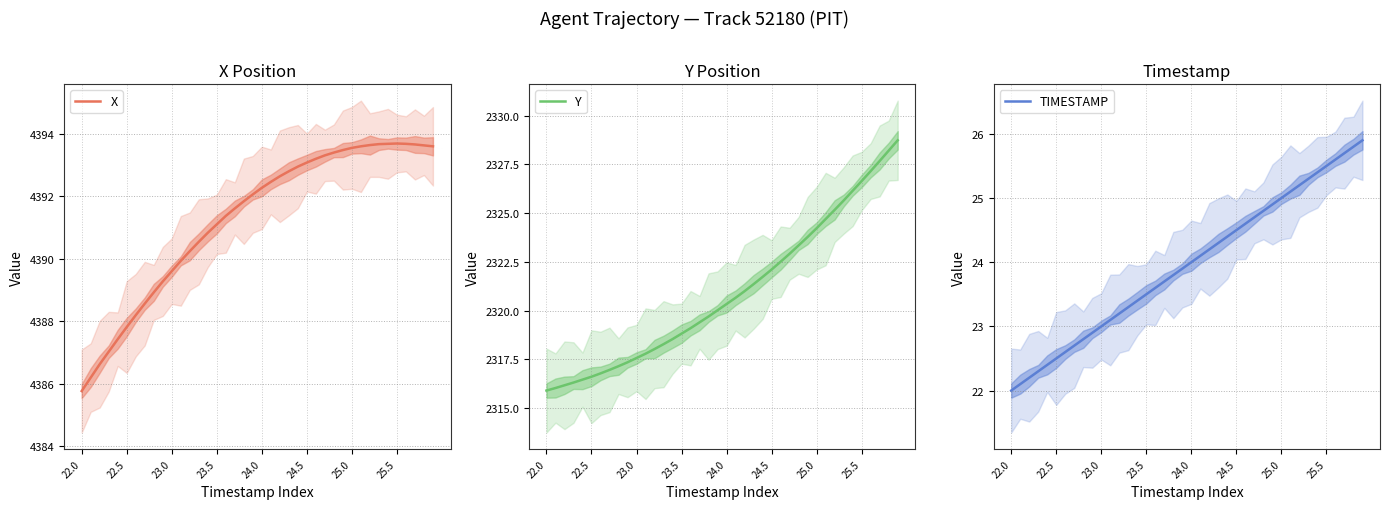

Which label corresponds to the smallest value in the chart?

22.0